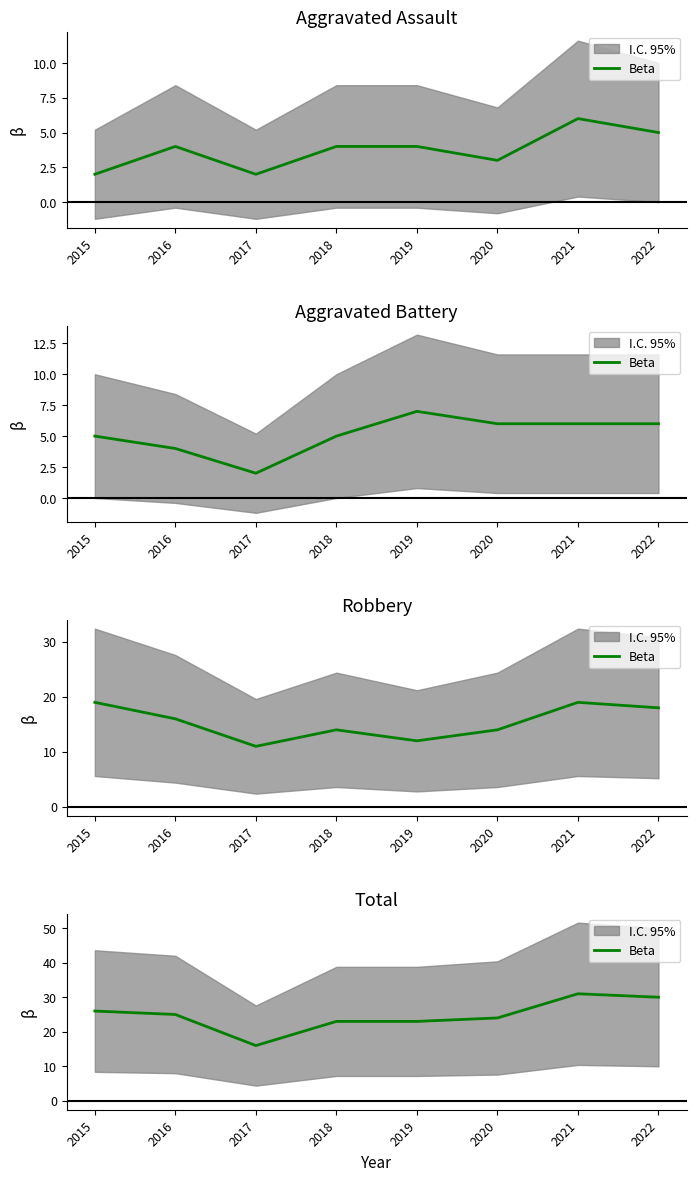

Does the chart display data point markers on the line(s)?

No